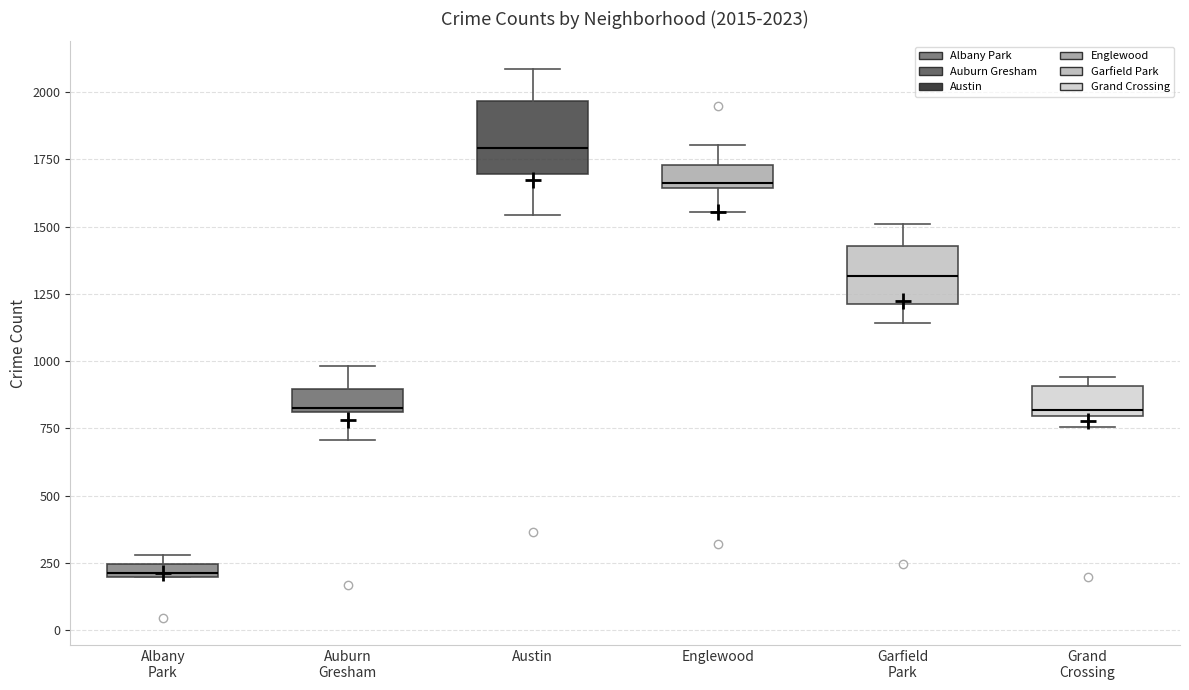

Which box has the lowest median line?

Albany Park